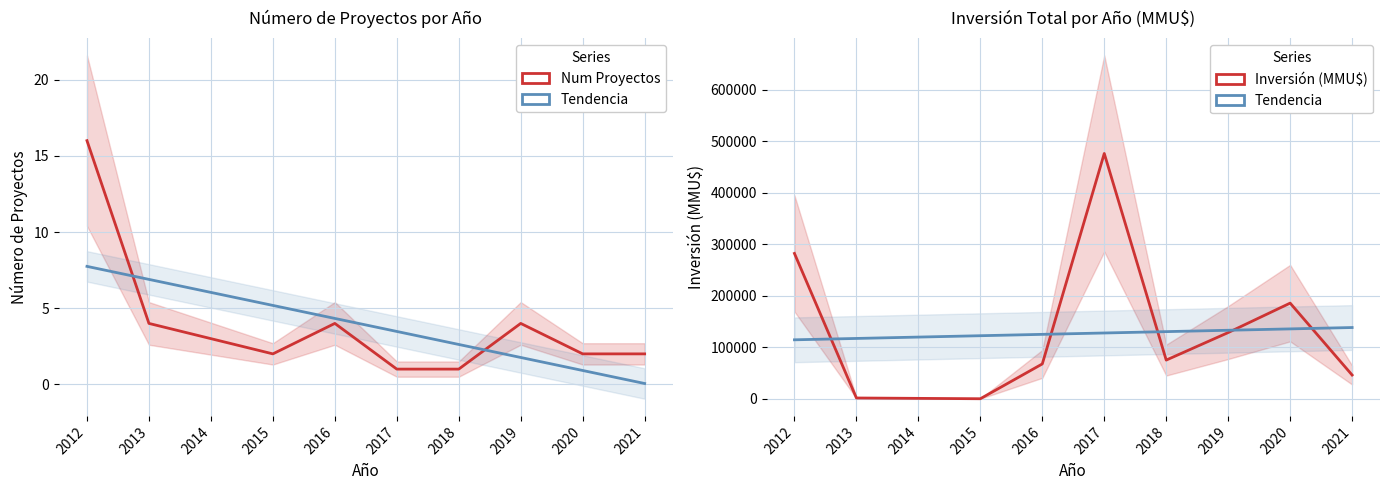

What is the maximum value for Num Proyectos?

16.0